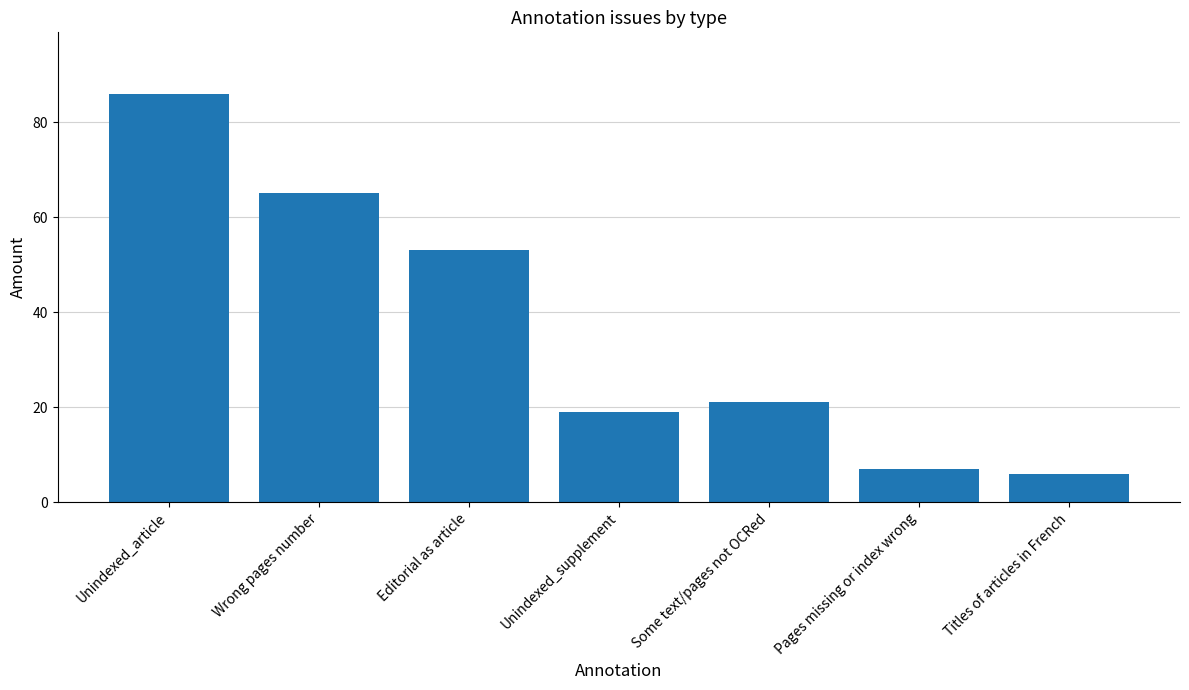

The chart shows a value of 7 at Pages missing or index wrong. True or false?

True